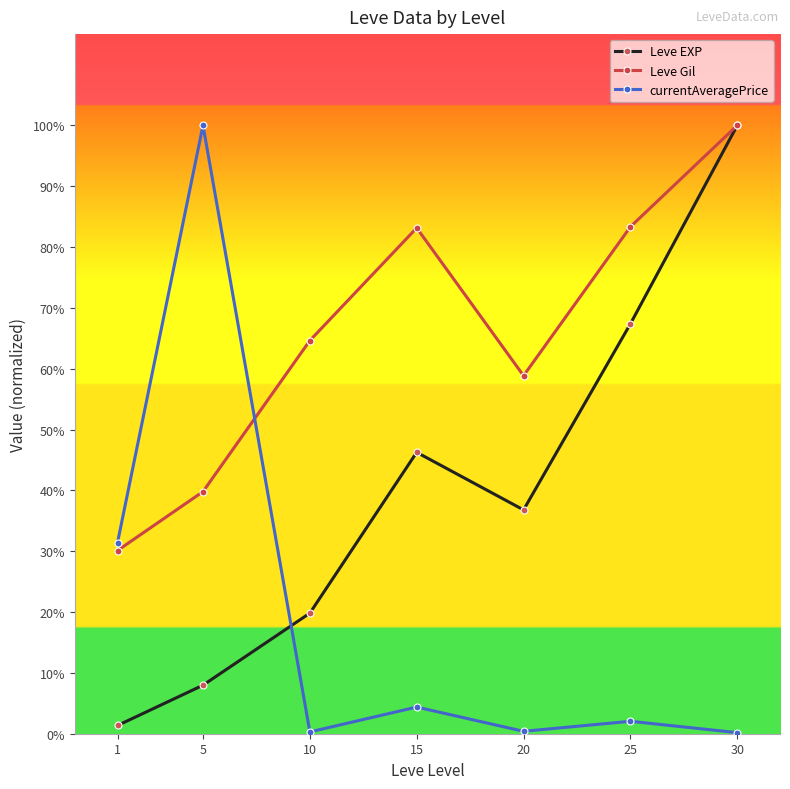

Where is Leve EXP nearest to the value 19112?

15